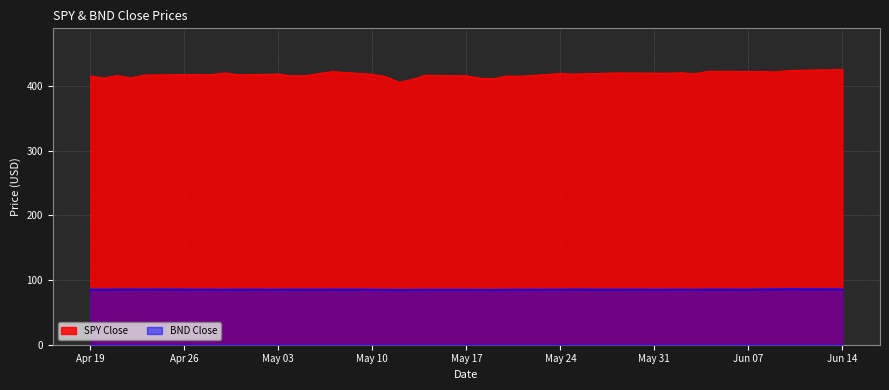

True or false: SPY Close and BND Close cross at least once.

False